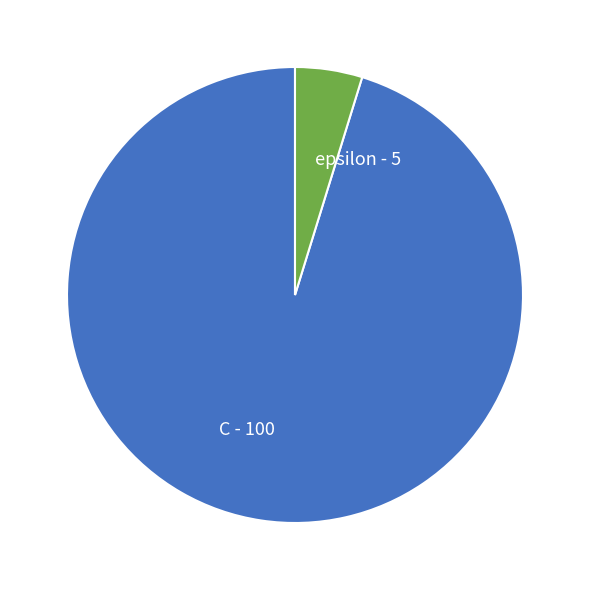

Is the sum of C - 100 and epsilon - 5 greater than half?

Yes